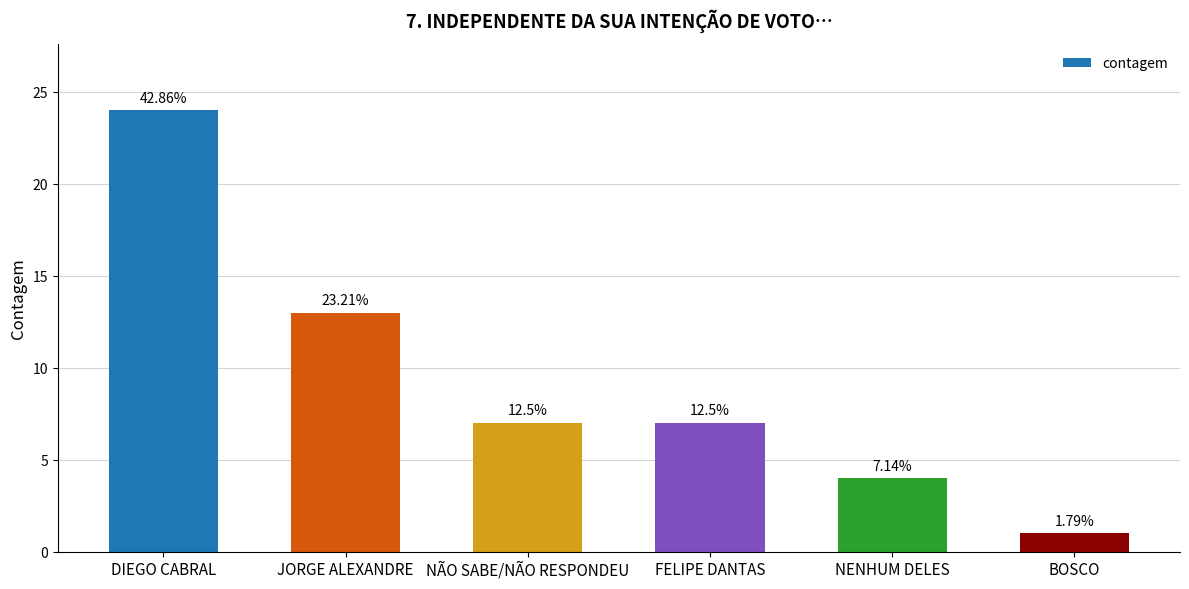

How many bars are there in total?

6